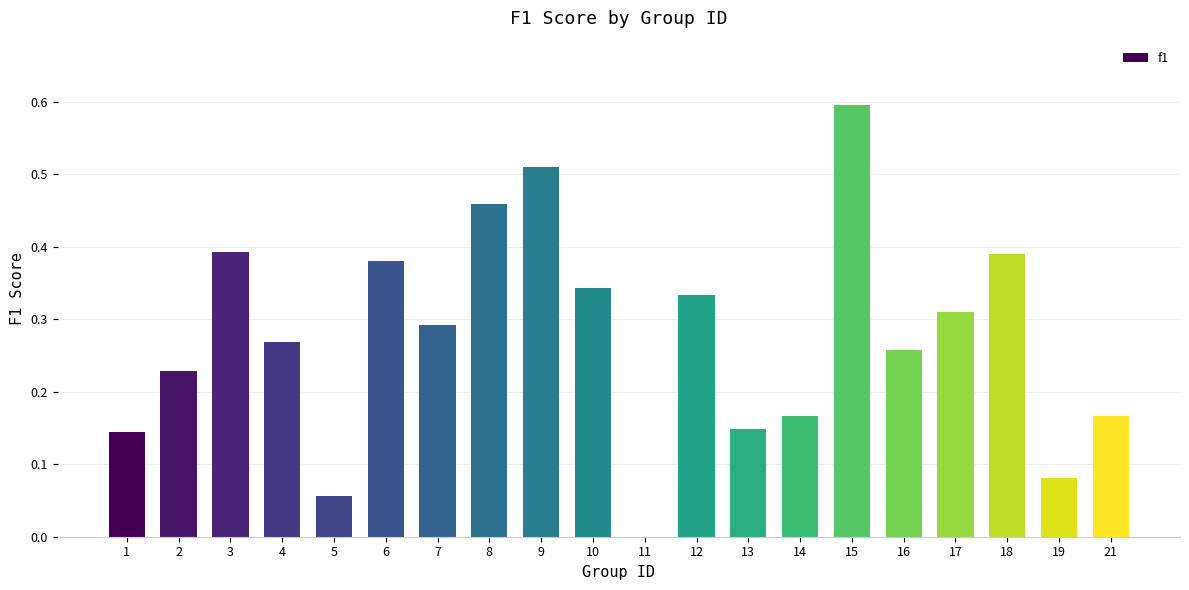

What is the sum of all values?

5.5